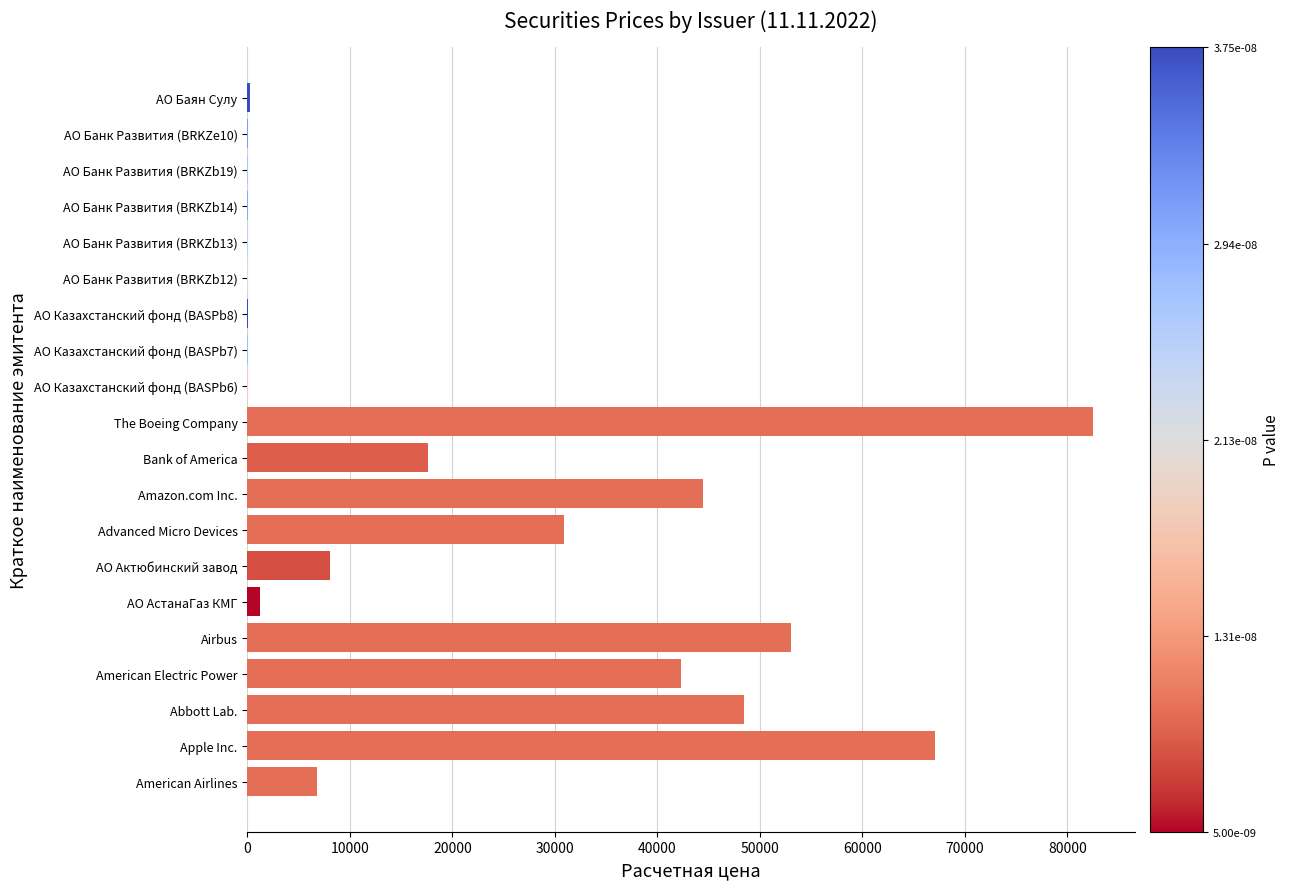

What is the sum of all values?

403365.5